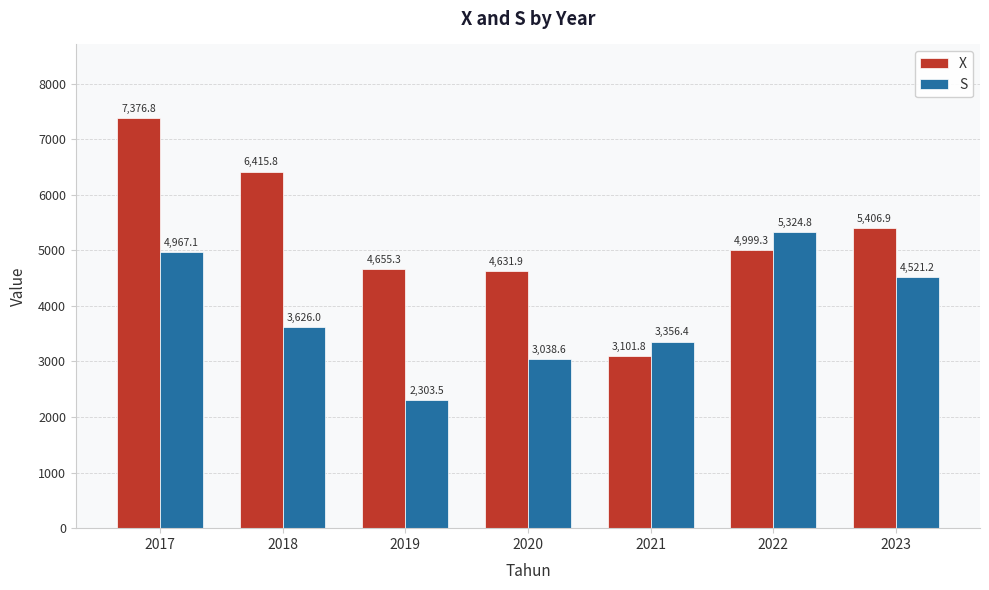

What is the difference between the highest and lowest values at 2021?

254.6